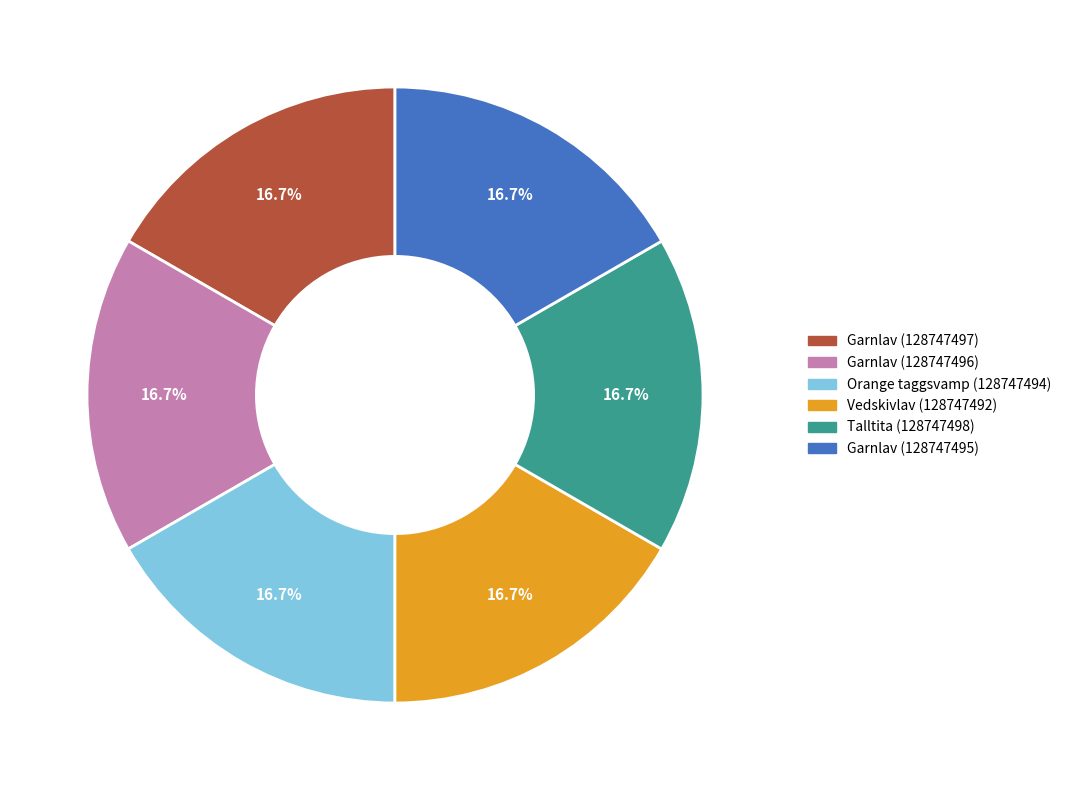

To the nearest percent, what portion does Garnlav (128747497) represent?

17%